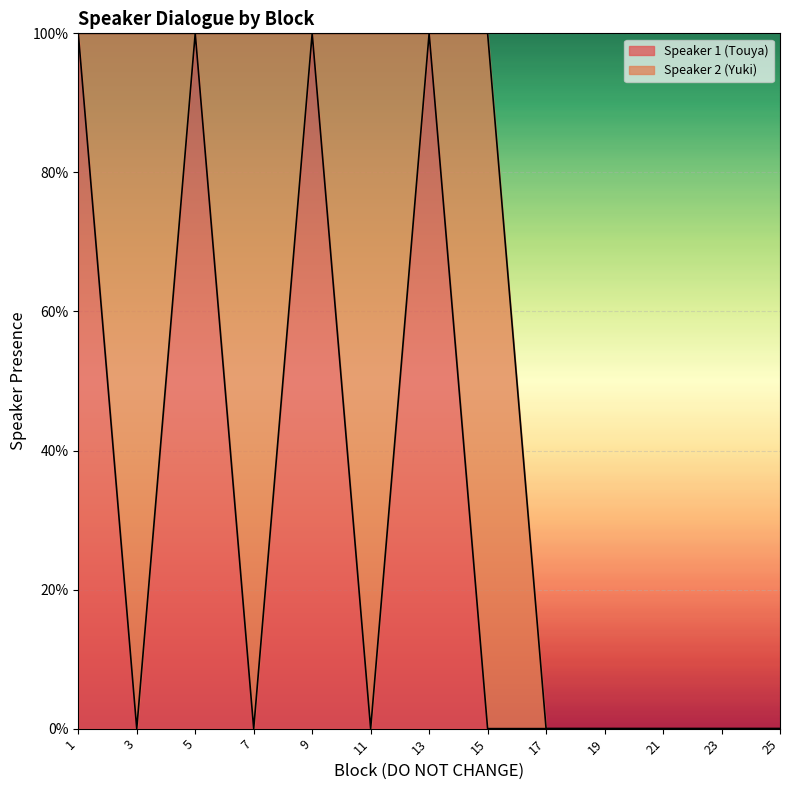

How many positive values are there?

4